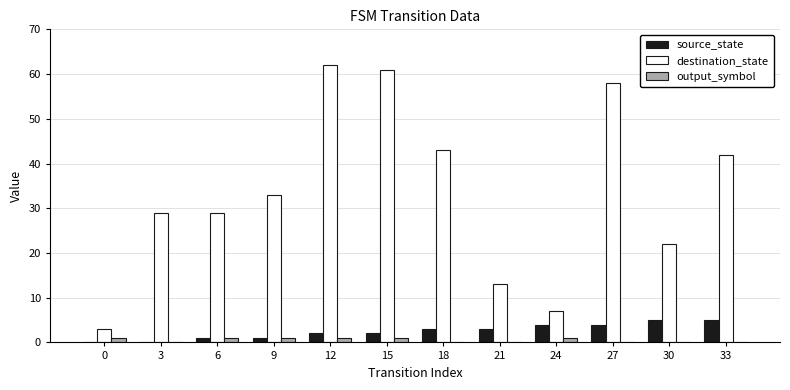

Does the chart contain stacked bars?

No